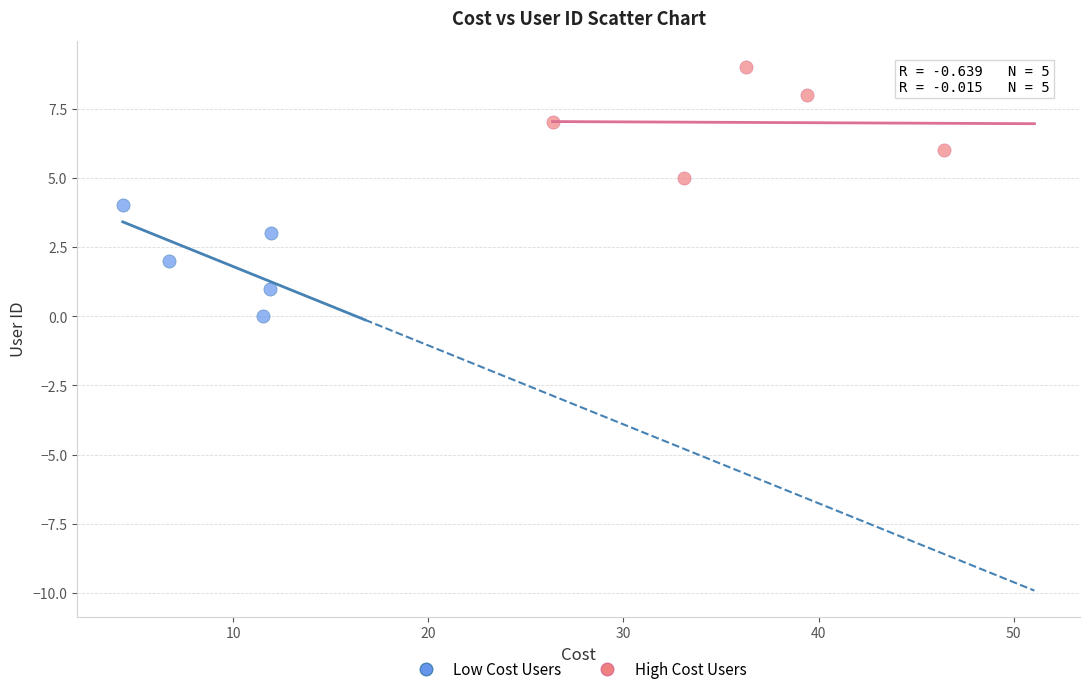

Which series contains the lowest Y value?

Low Cost Users